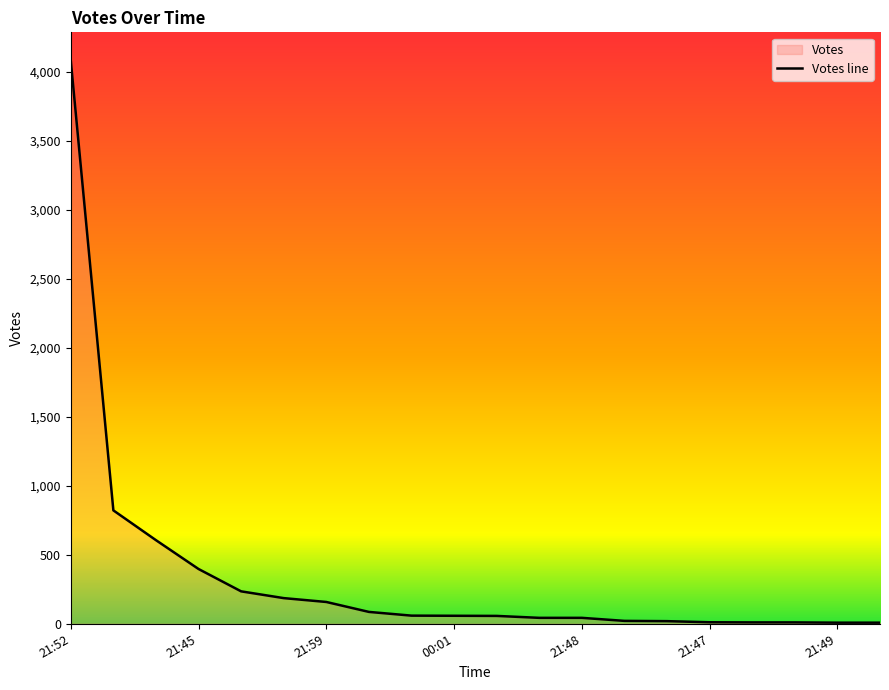

Reading left to right, extract all data points from this chart.

4083	822	606	397	235	186	158	86	59	58	57	43	43	21	19	11	10	10	8	8